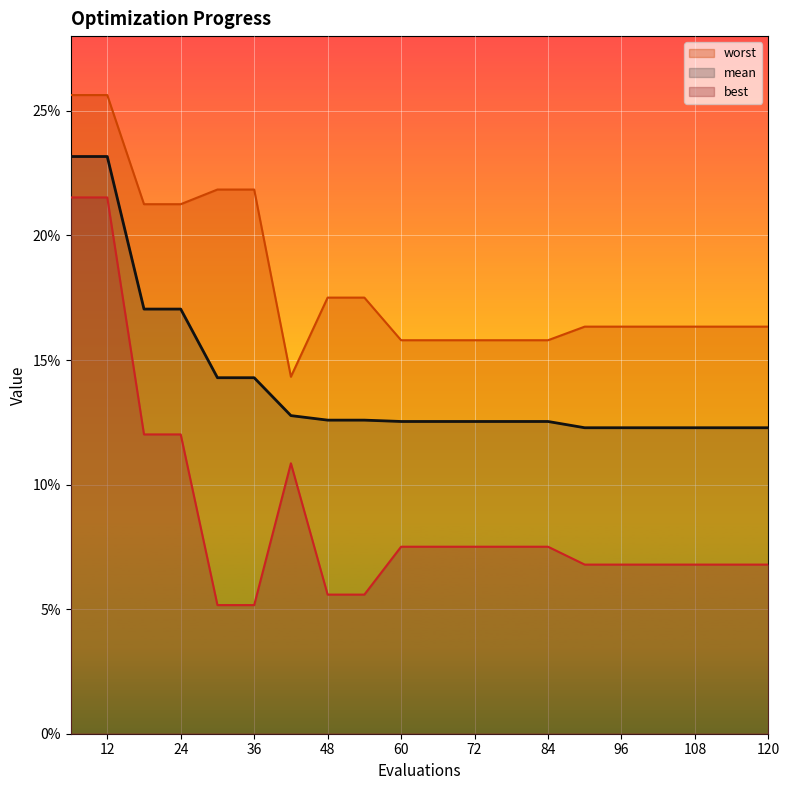

Which category has the lowest value in the mean series?

90